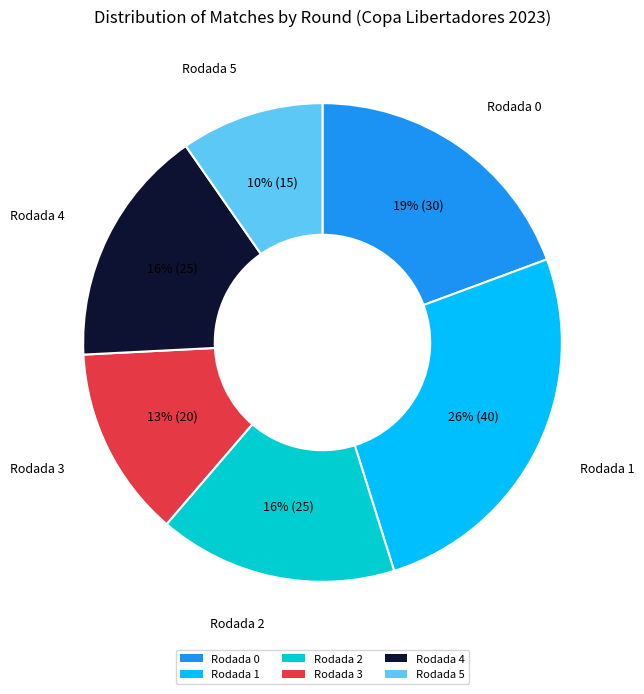

To the nearest percent, what is the difference between the largest and smallest slice percentages?

16%